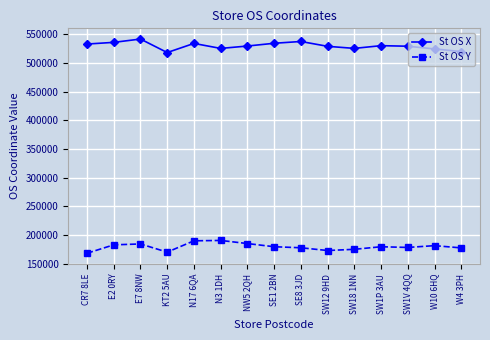

How many data points in St OS X are less than 529248?

7